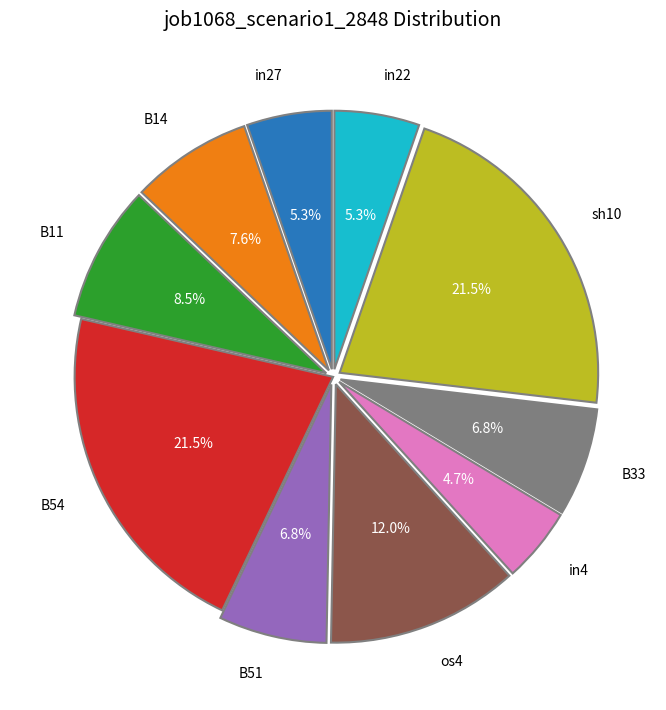

Count the number of slices in the pie.

10